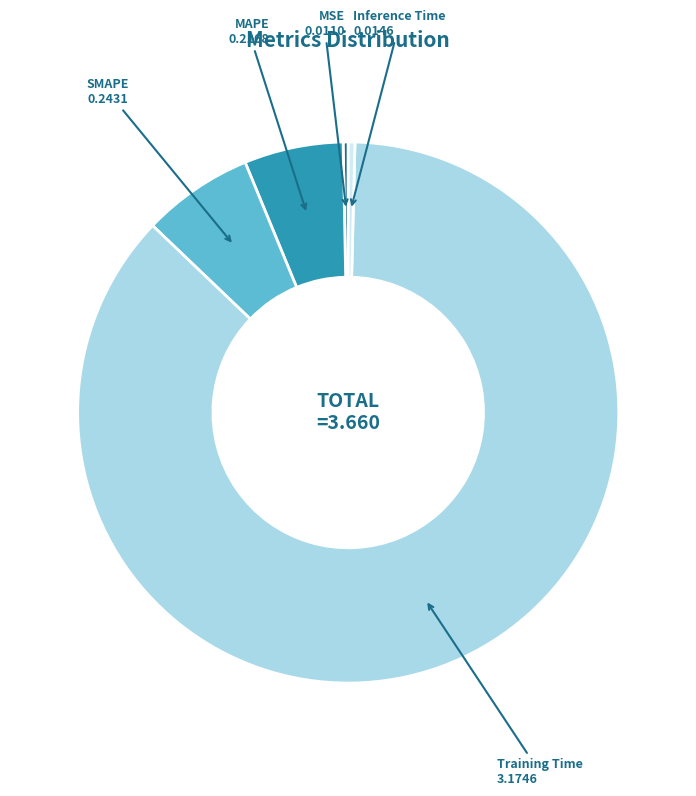

What is the majority slice?

Training Time